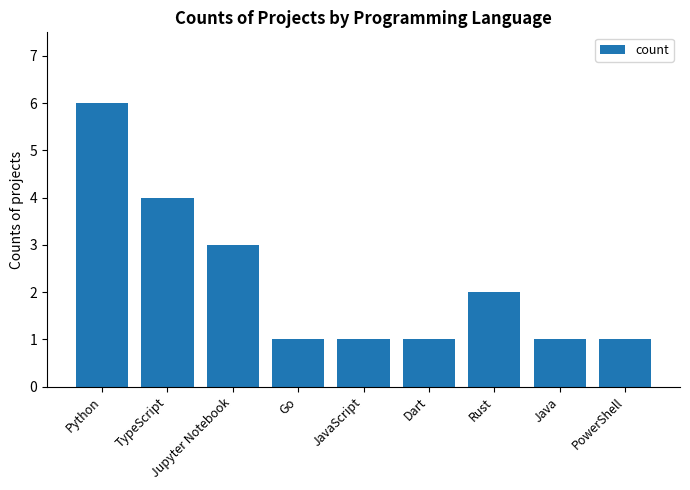

What position from the left is Java?

8